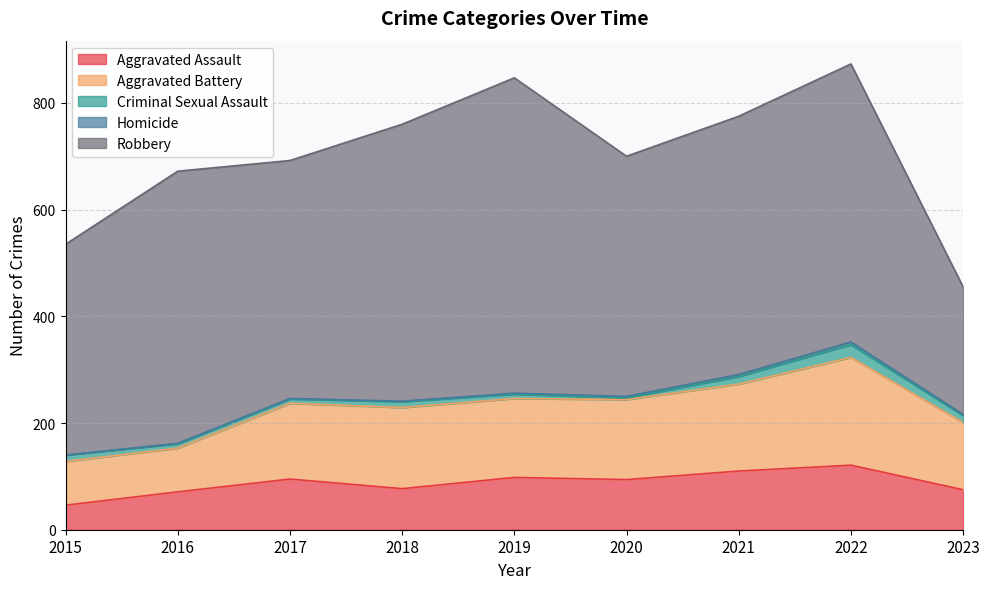

True or false: Homicide and Criminal Sexual Assault intersect in this chart.

False